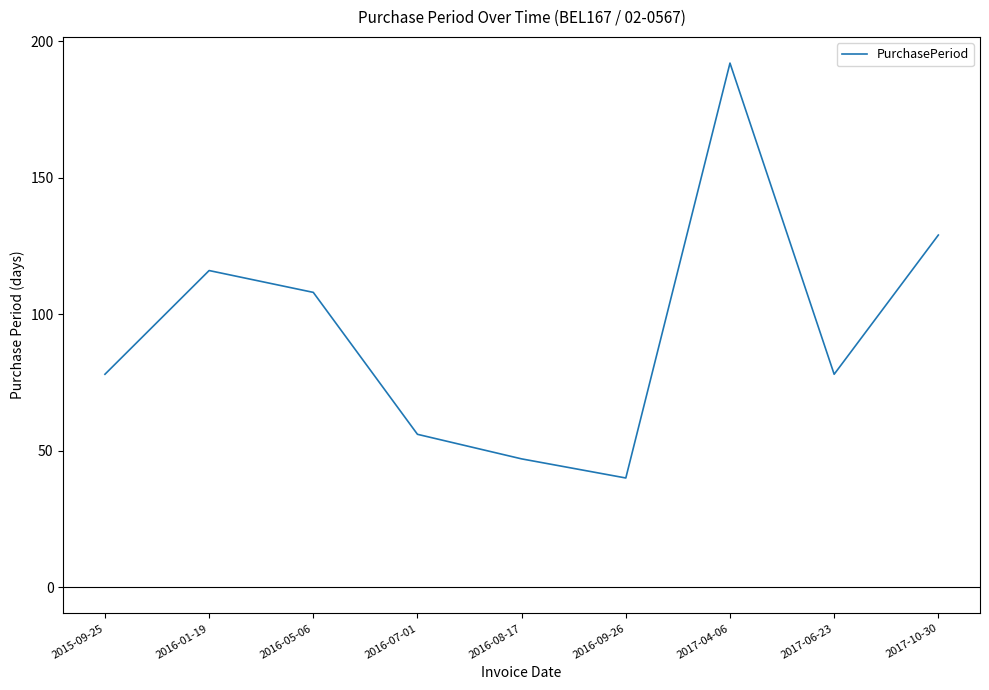

Between 2016-08-17 and 2016-07-01, which is larger?

2016-07-01